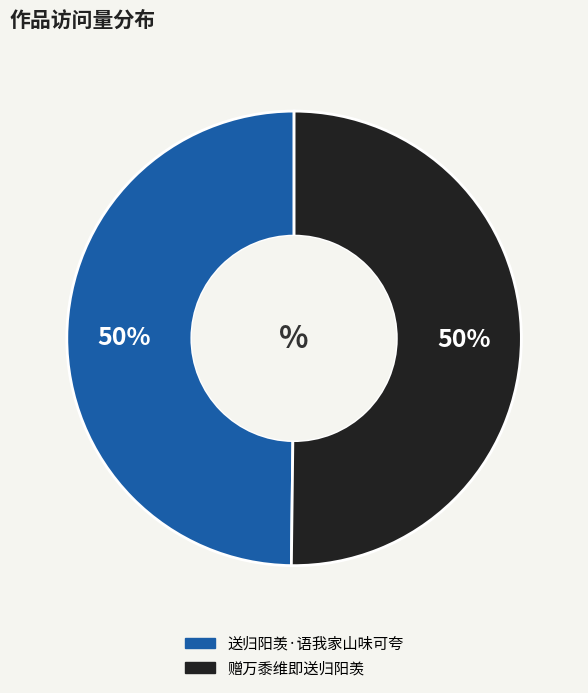

True or false: 送归阳羡·语我家山味可夸 accounts for 62% of the total.

False